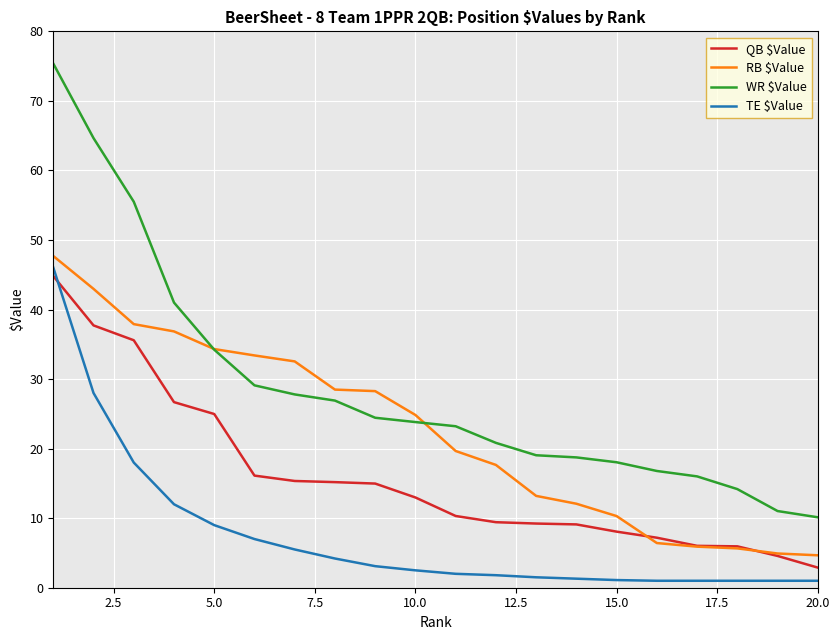

Which series has the widest spread of values?

WR $Value